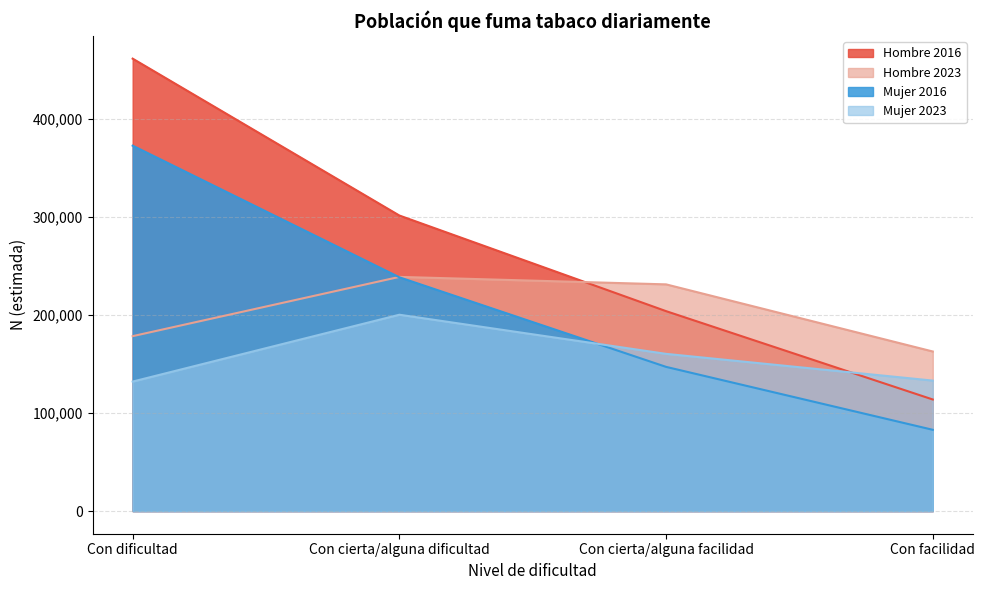

Count the number of categories in the chart.

4